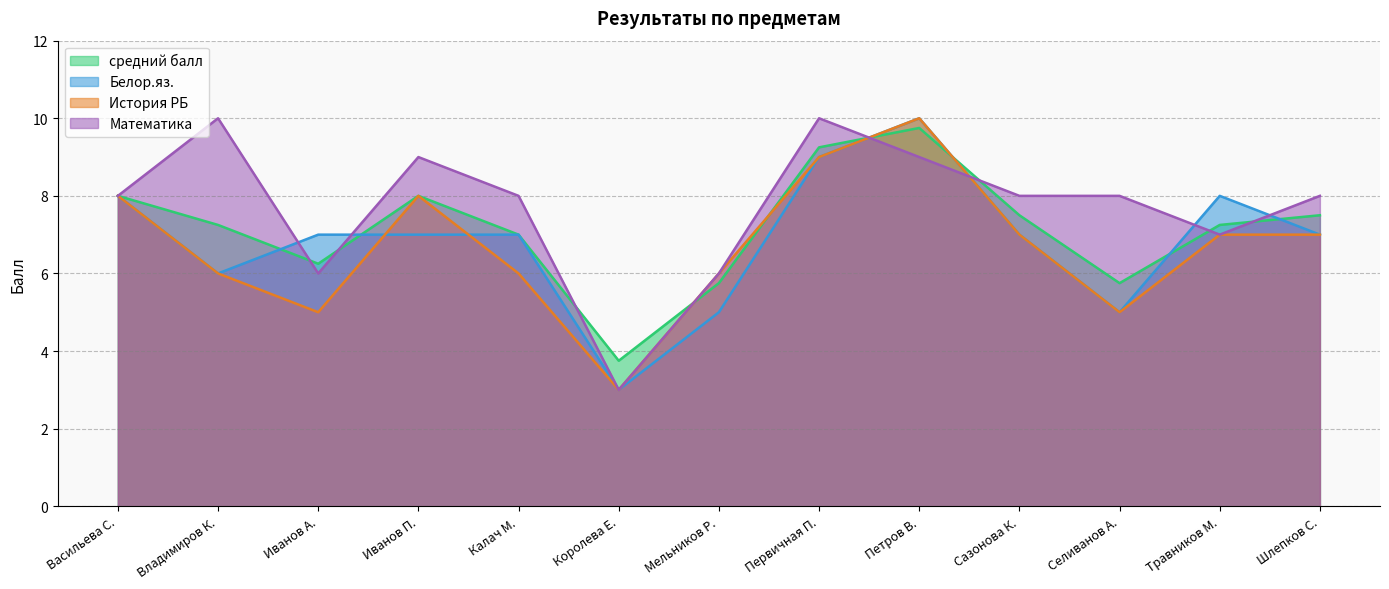

Read the Математика value at Иванов А..

6.0